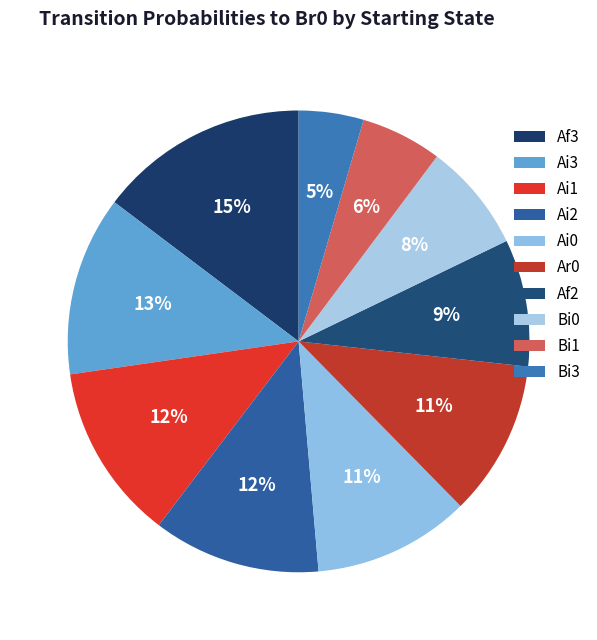

True or false: Ai3 accounts for 20% of the total.

False